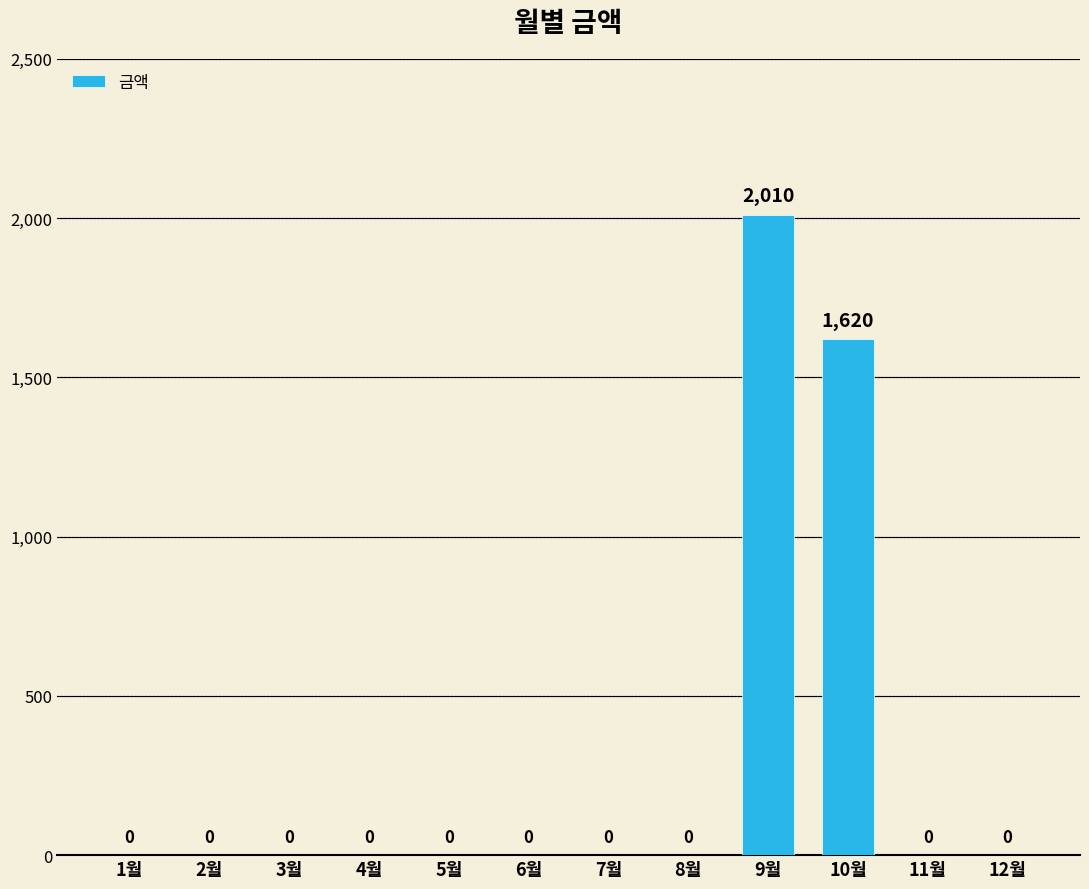

True or false: the data shows 2010 at 9월.

True